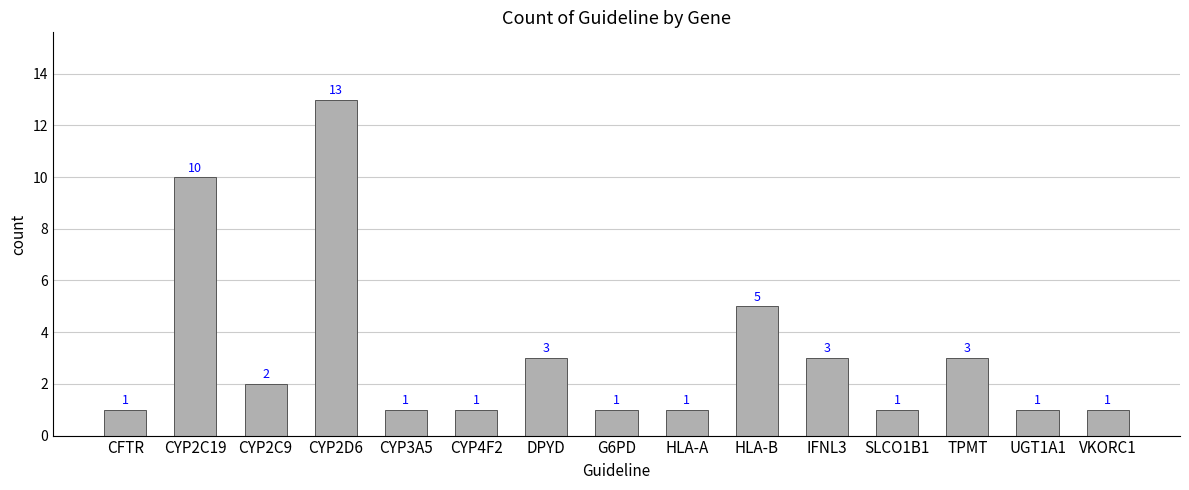

The chart shows a value of 3 at CYP2C9. True or false?

False